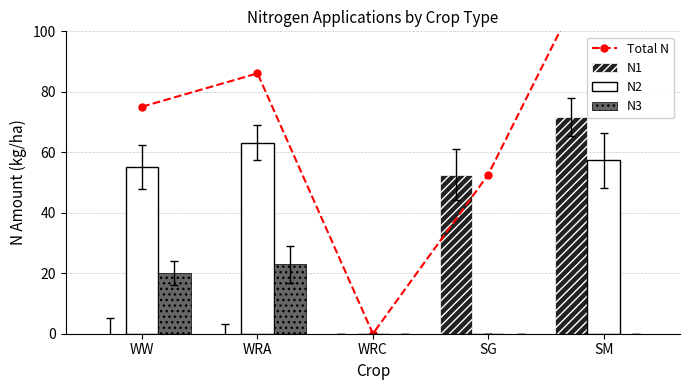

Which series has the widest spread of values?

Total N